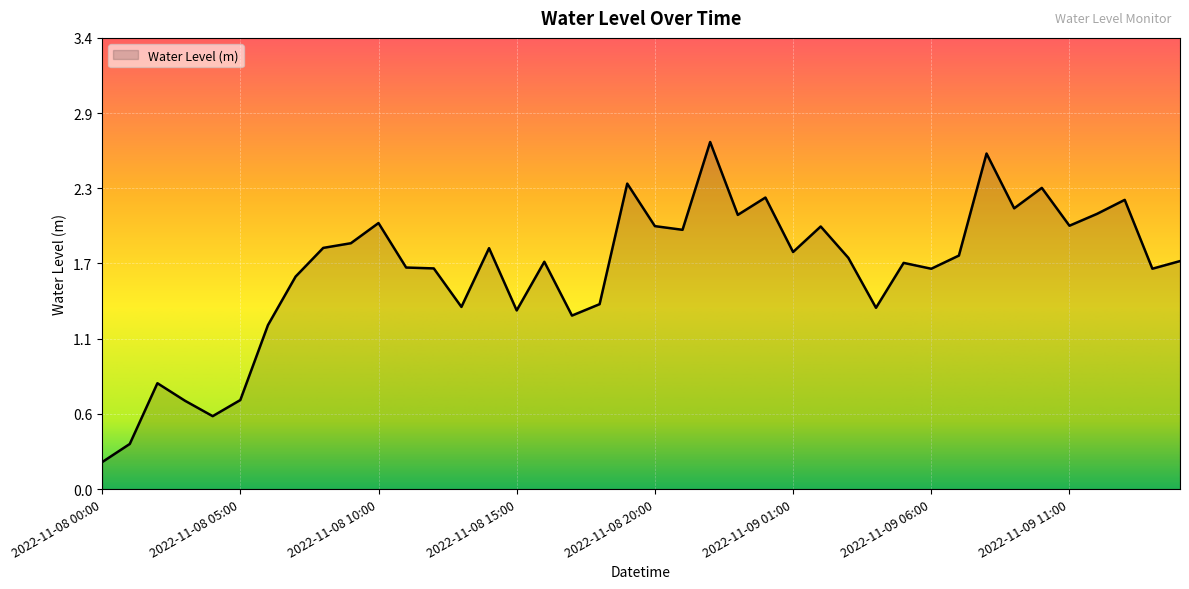

Does the chart display data point markers on the line(s)?

No